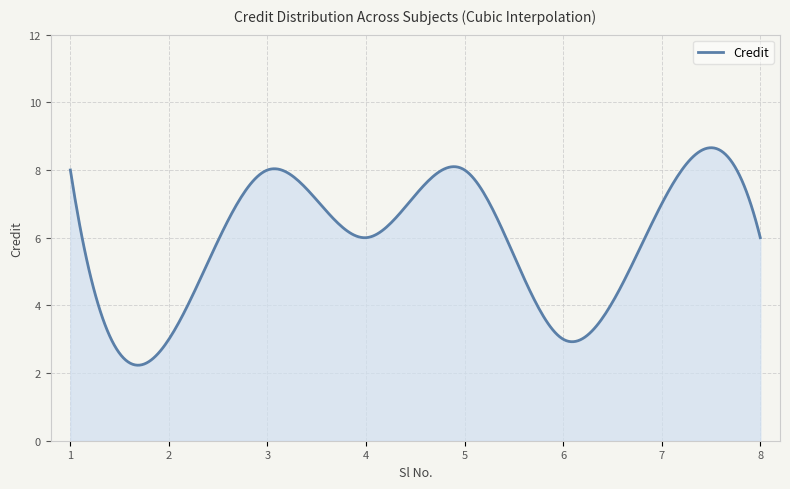

Does the chart have visible grid lines?

Yes